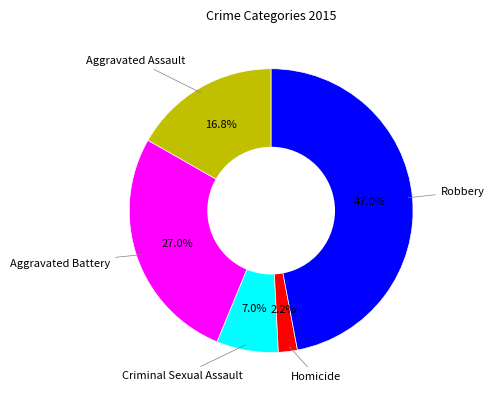

Does any single category account for the majority?

No